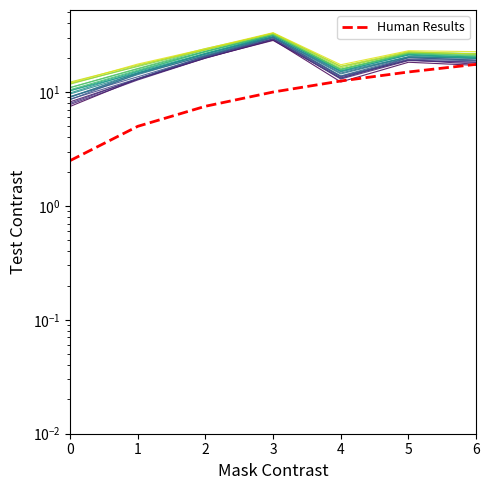

What is the change in value from 5 to 6?

+2.5